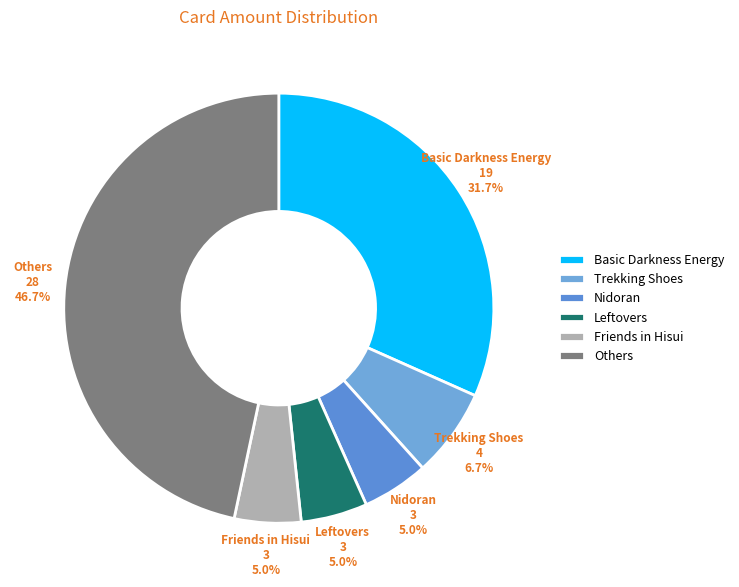

Do Friends in Hisui and Others together represent more than half of the pie?

Yes